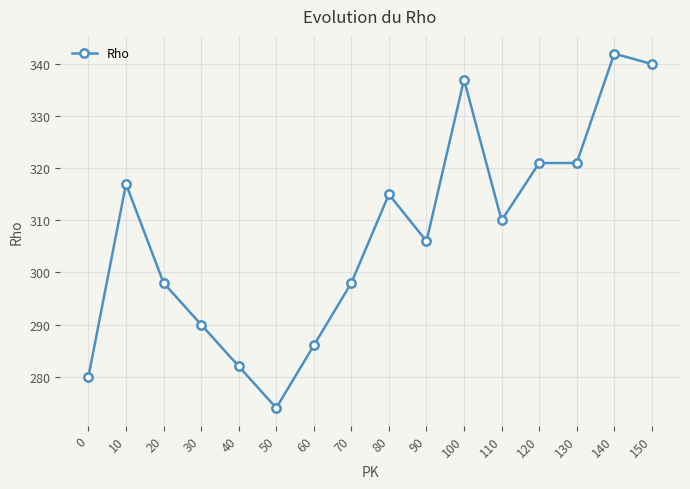

Reading right to left, list all the values displayed in this chart.

340	342	321	321	310	337	306	315	298	286	274	282	290	298	317	280